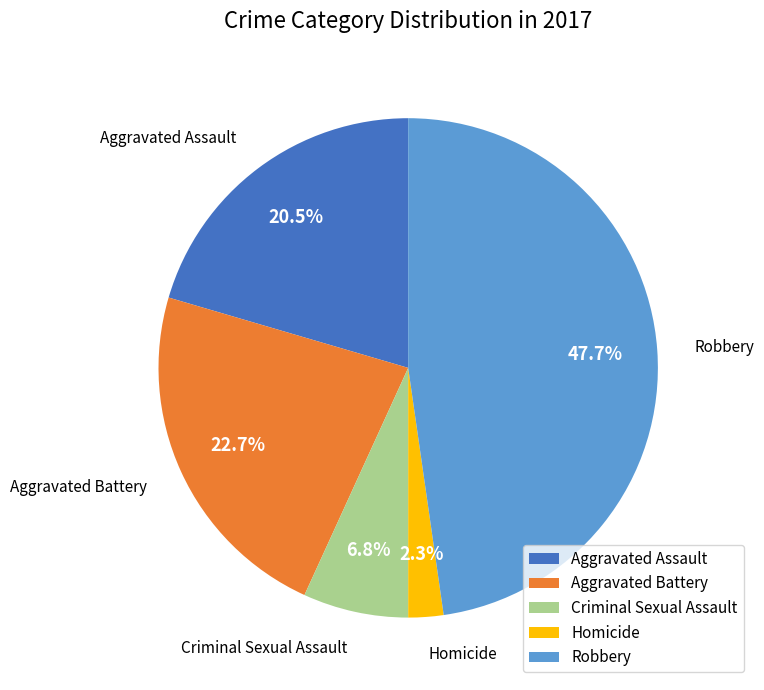

Does Aggravated Battery represent more than half of the total?

No